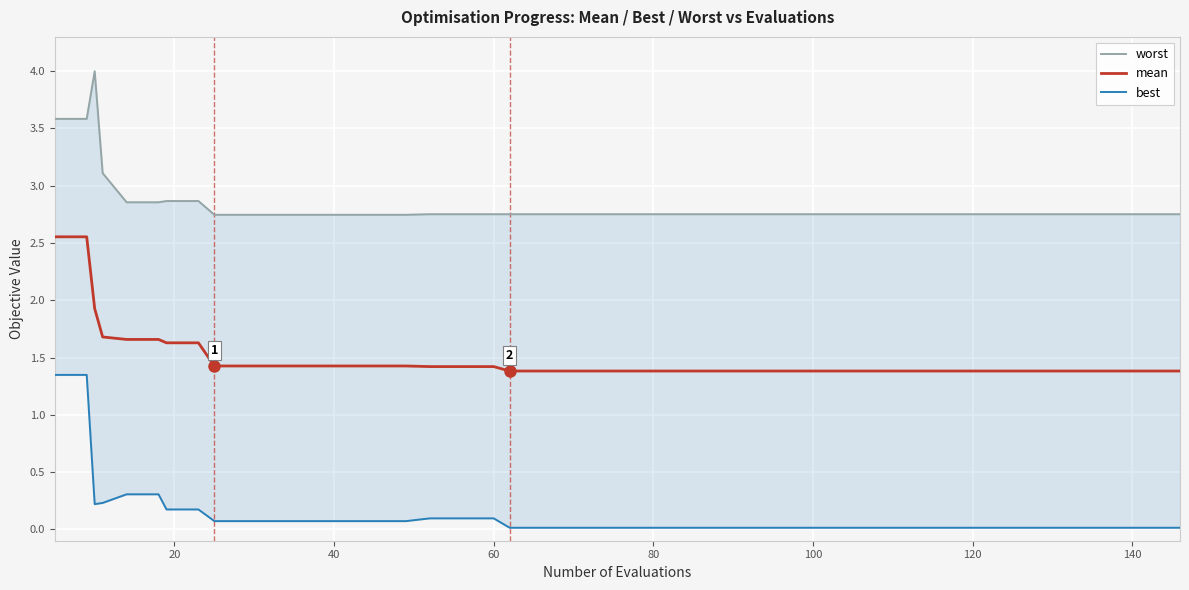

What is the average value of the mean series?

1.5